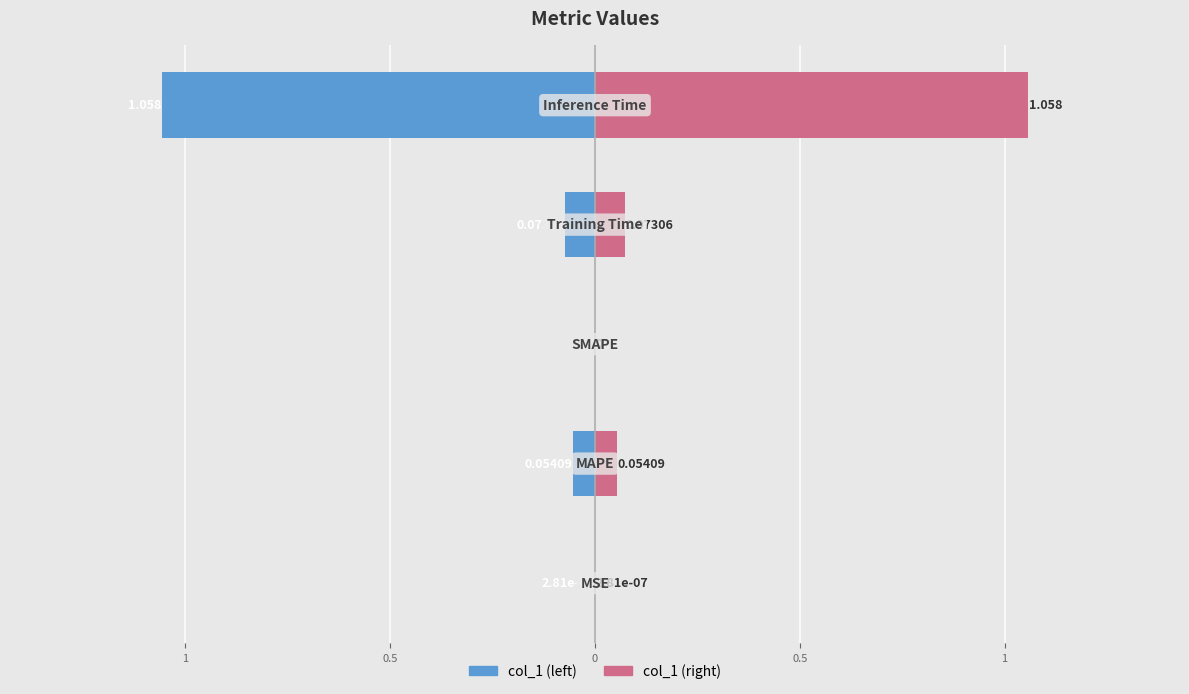

How many values in the col_1 (right) series exceed 0?

4